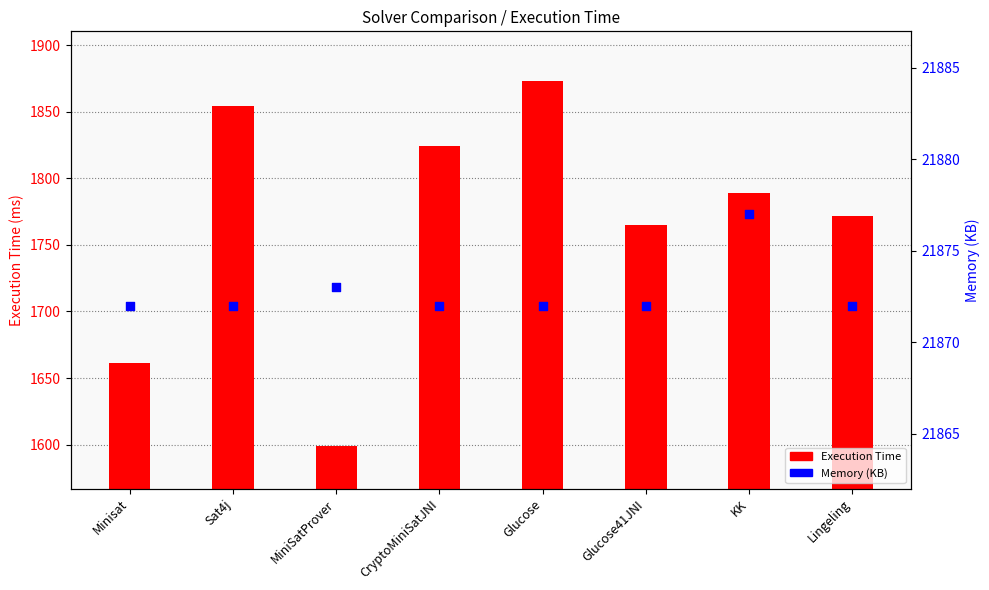

Which series has the widest spread of Y values?

Execution Time